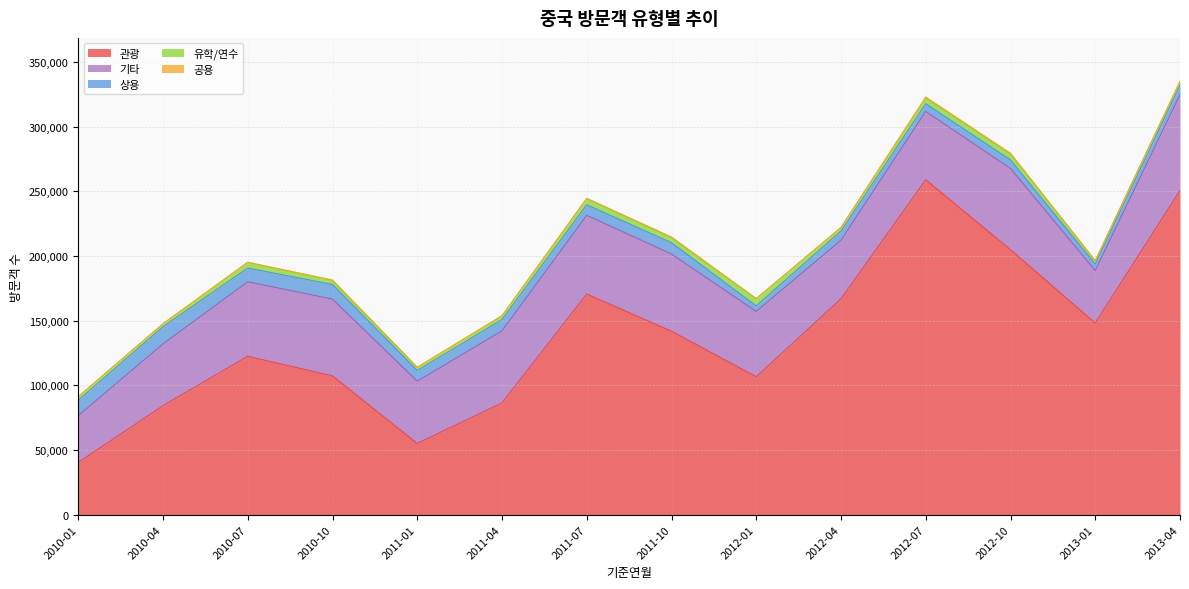

True or false: 계 and 공용 intersect in this chart.

False